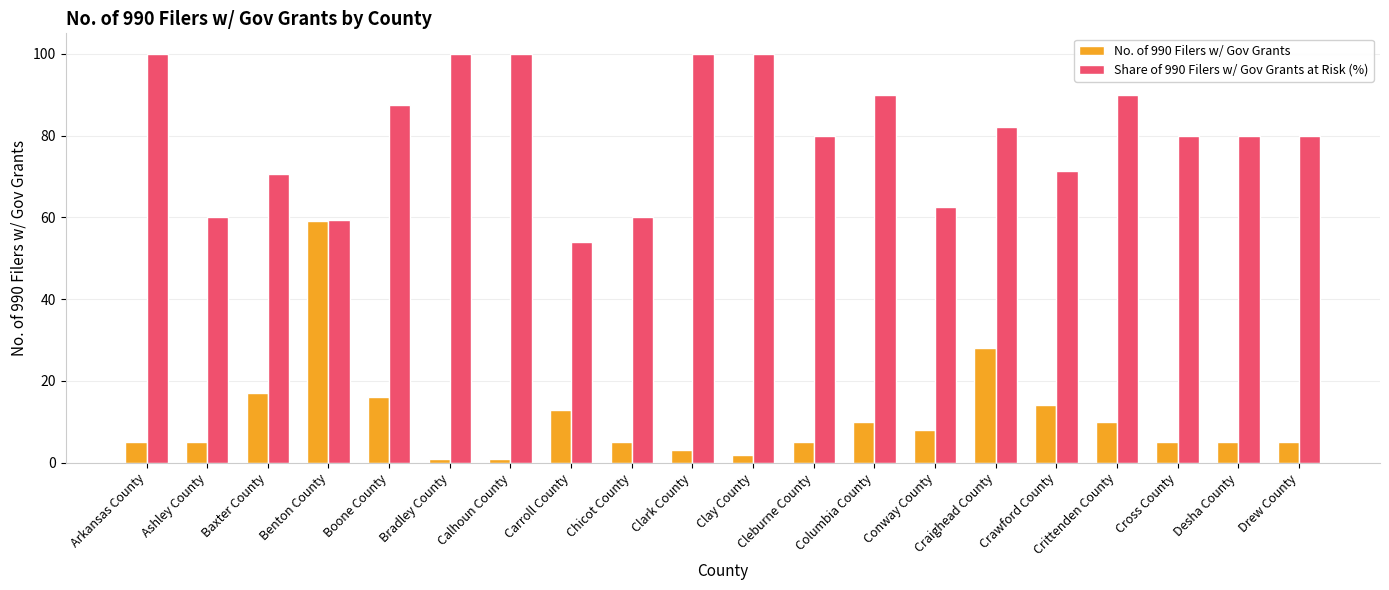

What is the maximum value for Share of 990 Filers w/ Gov Grants at Risk (%)?

100.0